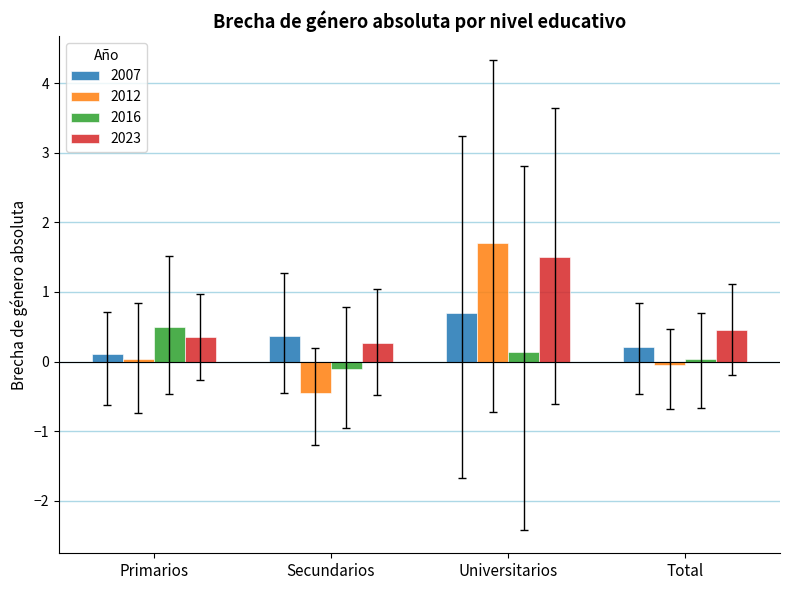

Are the bars grouped side by side (vs. stacked)?

Yes